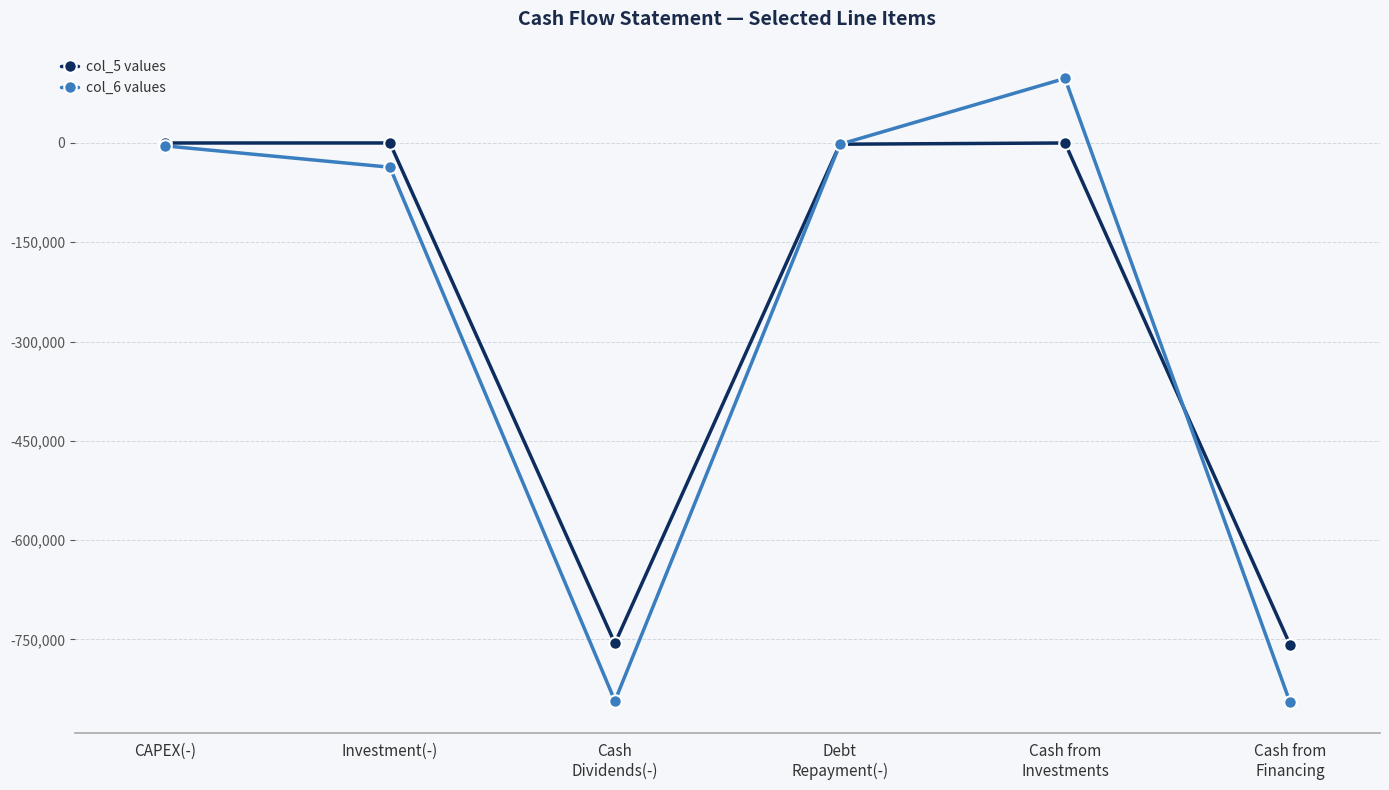

Does the chart have visible grid lines?

Yes